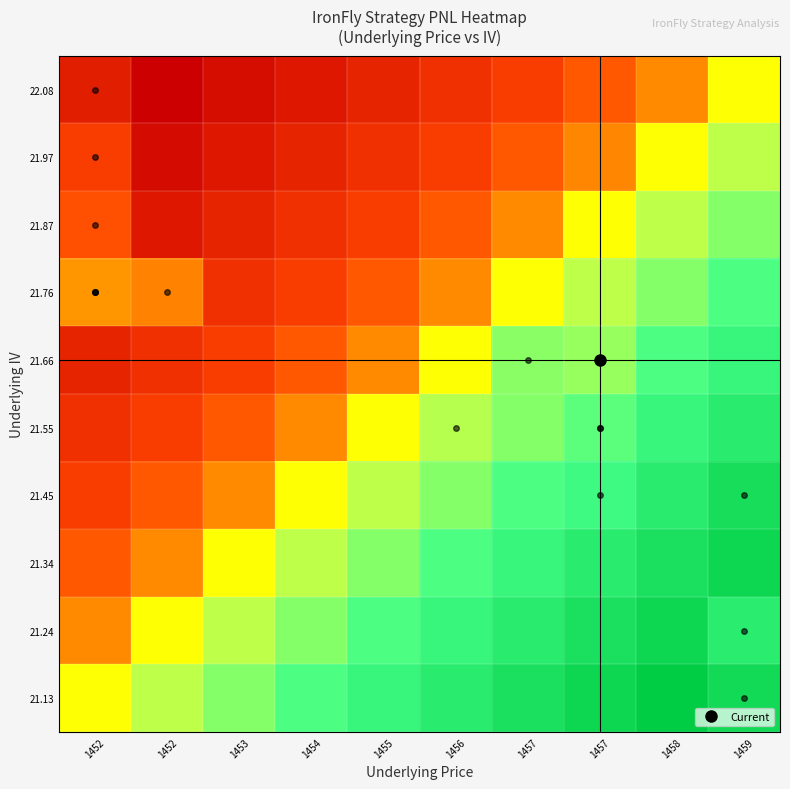

Reading right to left, extract all data points from this chart.

21.13: 1459=2654.4	1458=3200.0	1457=2800.0	1457=2400.0	1456=2000.0	1455=1600.0	1454=1200.0	1453=800.0	1452=400.0	1452=0.0
21.24: 1459=1994.4	1458=2800.0	1457=2400.0	1457=2000.0	1456=1600.0	1455=1200.0	1454=800.0	1453=400.0	1452=0.0	1452=-400.0
21.34: 1459=2800.0	1458=2400.0	1457=2000.0	1457=1600.0	1456=1200.0	1455=800.0	1454=400.0	1453=0.0	1452=-400.0	1452=-800.0
21.45: 1459=2544.4	1458=2000.0	1457=1444.4	1457=1200.0	1456=800.0	1455=400.0	1454=0.0	1453=-400.0	1452=-800.0	1452=-1200.0
21.55: 1459=2000.0	1458=1600.0	1457=1114.4	1457=800.0	1456=454.4	1455=0.0	1454=-400.0	1453=-800.0	1452=-1200.0	1452=-1600.0
21.66: 1459=1600.0	1458=1200.0	1457=685.6	1457=784.4	1456=0.0	1455=-400.0	1454=-800.0	1453=-1200.0	1452=-1600.0	1452=-2000.0
21.76: 1459=1200.0	1458=800.0	1457=400.0	1457=0.0	1456=-400.0	1455=-800.0	1454=-1200.0	1453=-1600.0	1452=-425.6	1452=-278.9
21.87: 1459=800.0	1458=400.0	1457=0.0	1457=-400.0	1456=-800.0	1455=-1200.0	1454=-1600.0	1453=-2000.0	1452=-2400.0	1452=-865.6
21.97: 1459=400.0	1458=0.0	1457=-400.0	1457=-800.0	1456=-1200.0	1455=-1600.0	1454=-2000.0	1453=-2400.0	1452=-2800.0	1452=-1195.6
22.08: 1459=0.0	1458=-400.0	1457=-800.0	1457=-1200.0	1456=-1600.0	1455=-2000.0	1454=-2400.0	1453=-2800.0	1452=-3200.0	1452=-2185.6